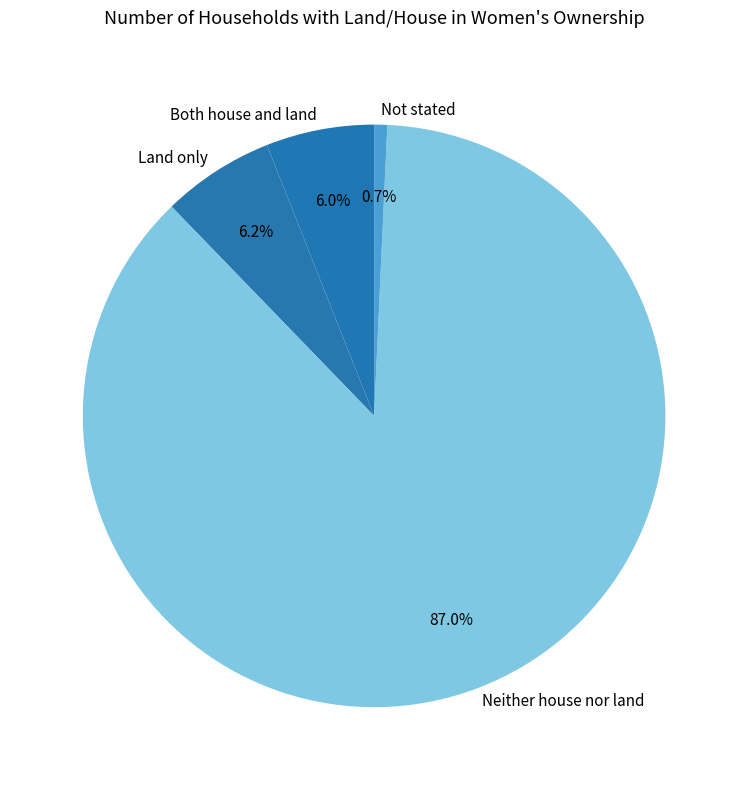

How many slices are in this pie chart?

4